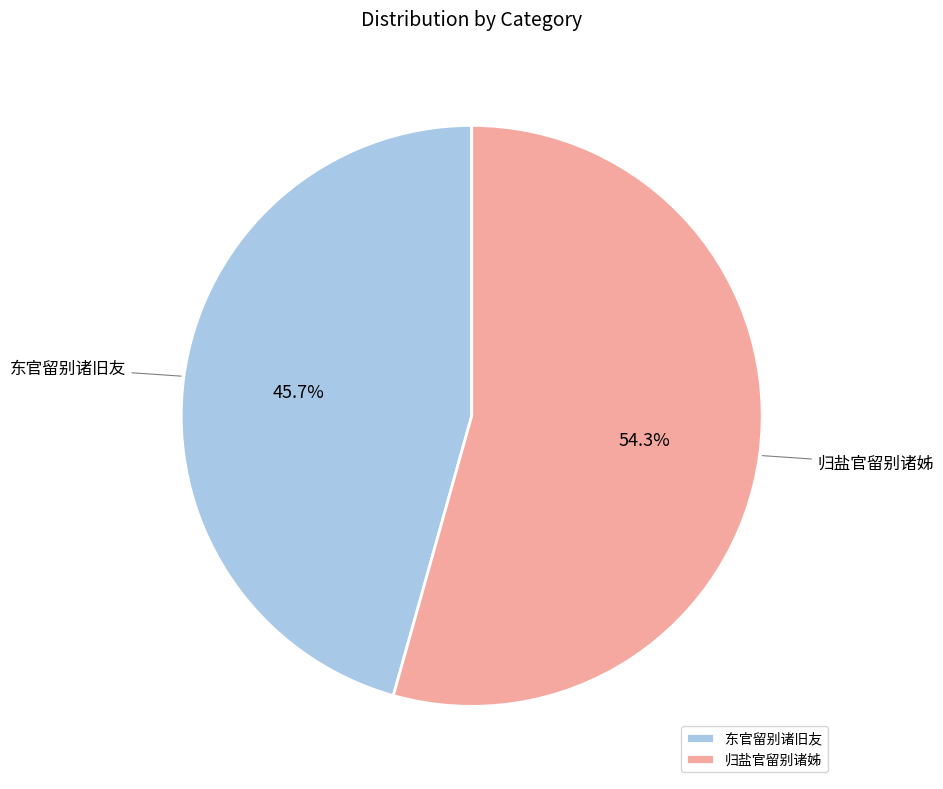

Rank the categories by value from highest to lowest.

归盐官留别诸姊, 东官留别诸旧友